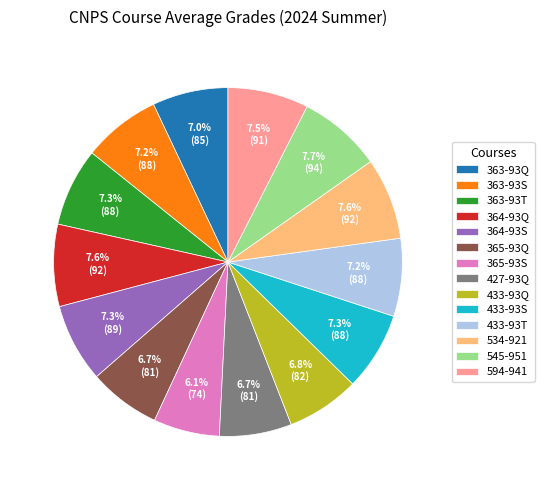

Is there any slice that represents more than half of the pie?

No